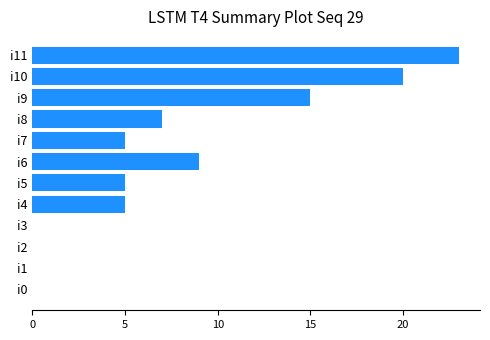

Reading bottom to top, transcribe all the data shown in this chart.

i0=0	i1=0	i2=0	i3=0	i4=5	i5=5	i6=9	i7=5	i8=7	i9=15	i10=20	i11=23